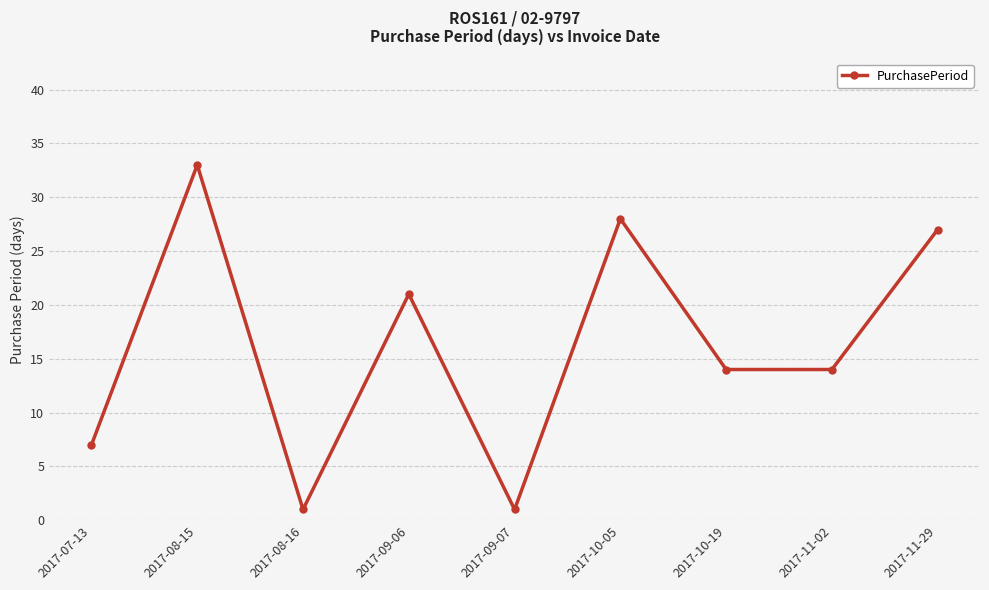

What is the value of the 3rd point from the left?

1